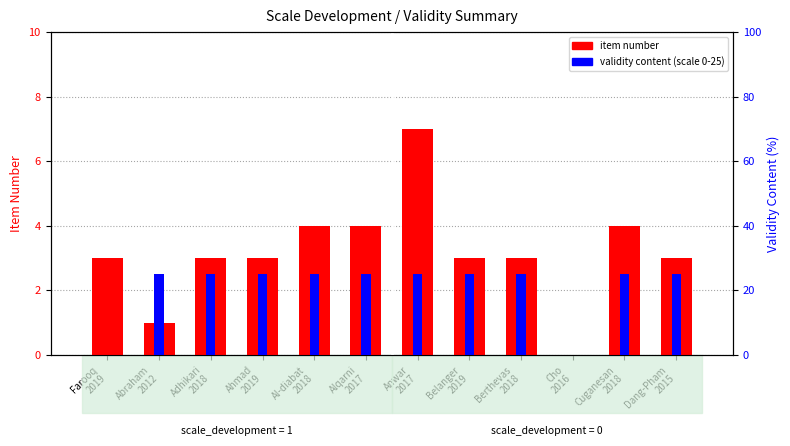

What is the difference between the maximum and second lowest values in the item number series?

6